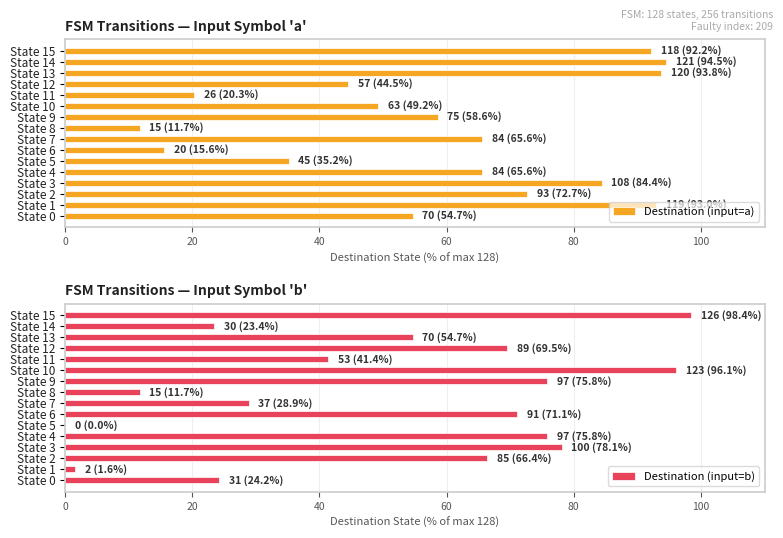

What is the difference between the second highest and minimum values in the Destination (input=a) series?

82.0